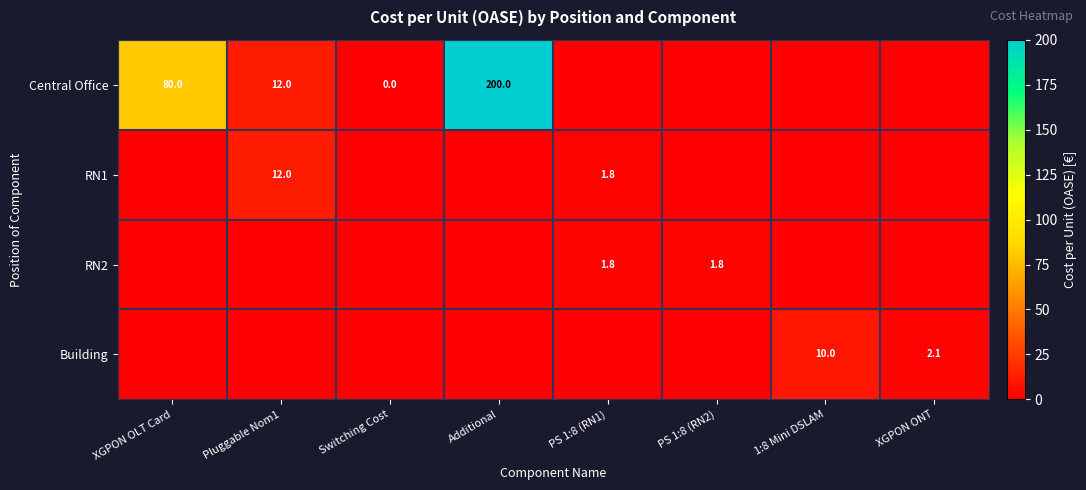

Is it true that Central Office equals 4.6 at Pluggable Nom1?

False